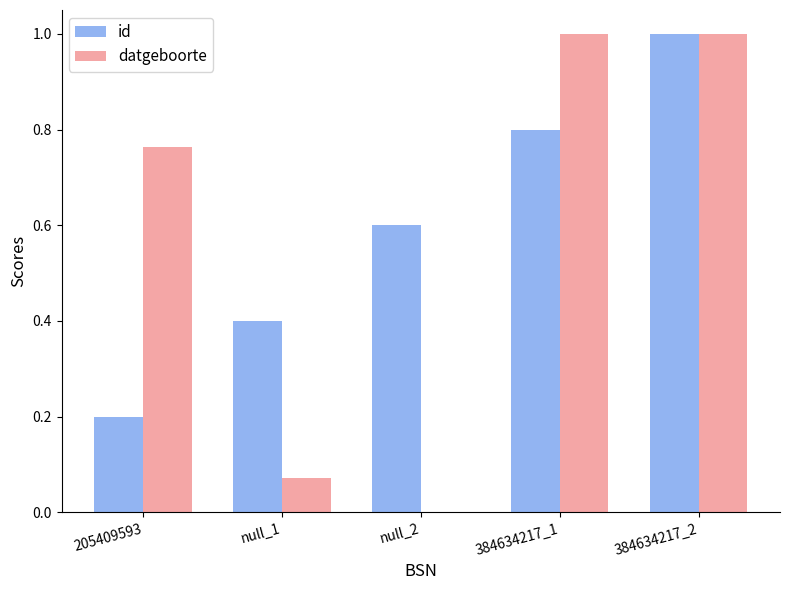

Is it true that id equals 0.1 at 205409593?

False